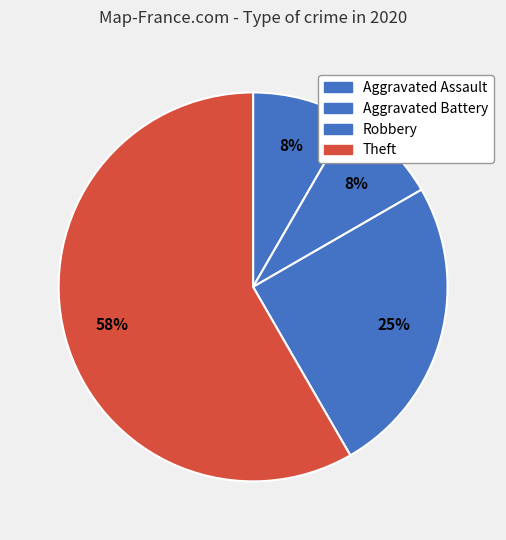

Is it true that Robbery is 34% of the pie?

False